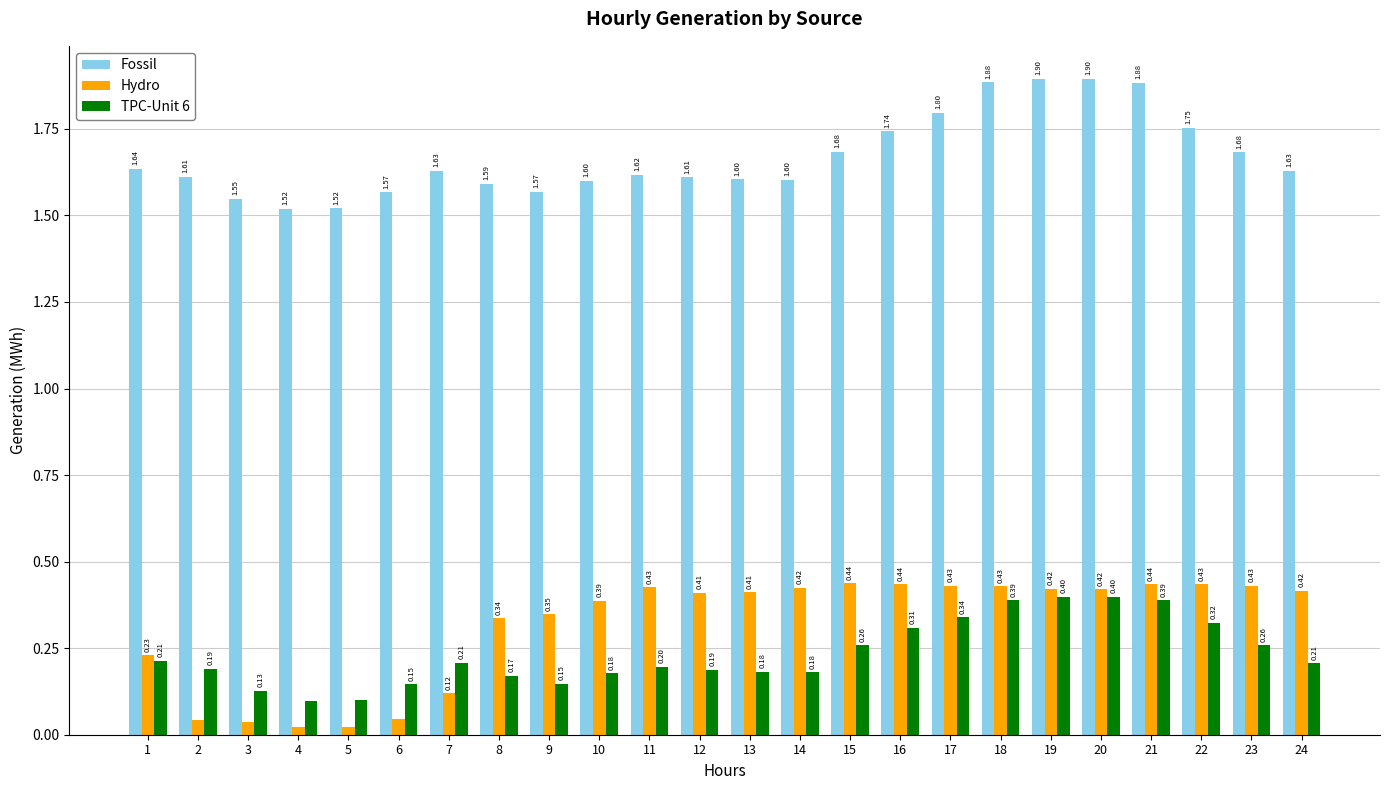

What value does the TPC-Unit 6 series have at 2?

0.2